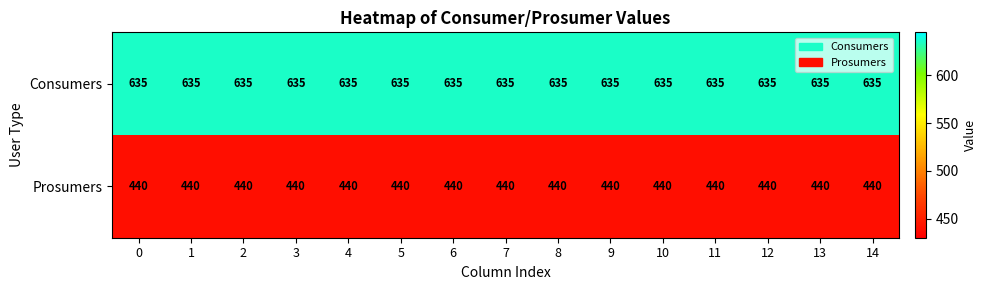

What is the average value of the Consumers series?

635